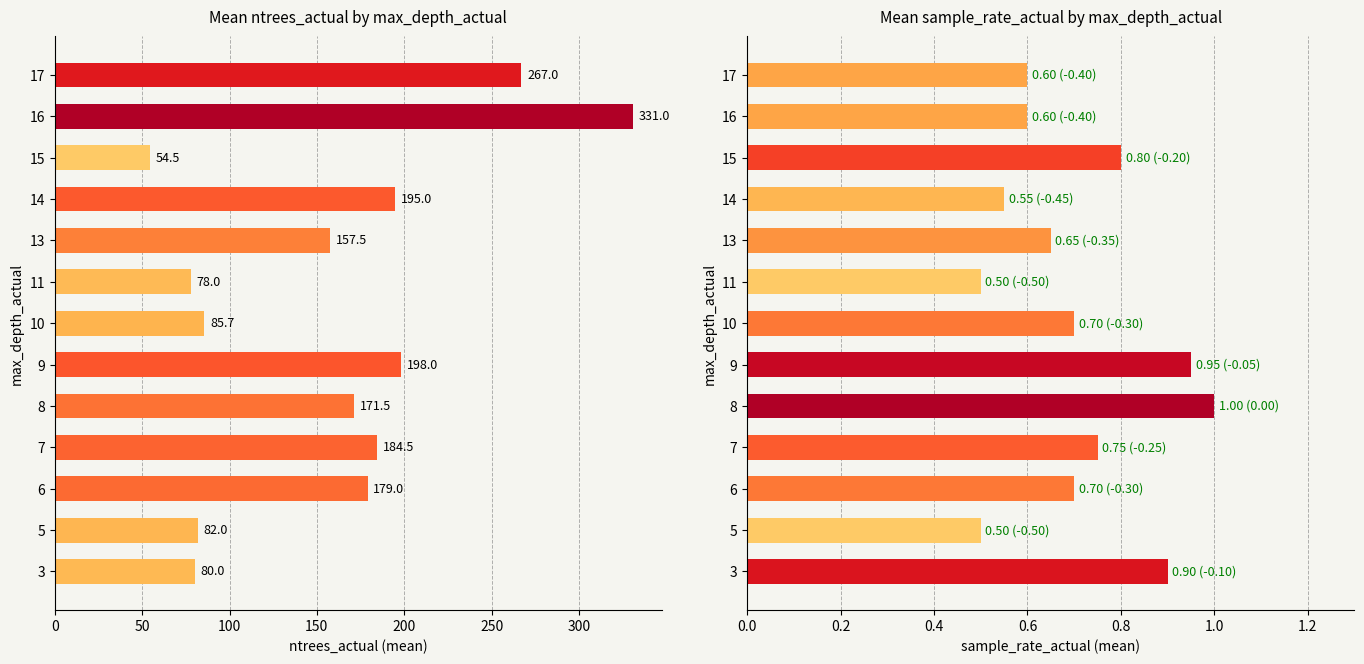

What is the difference between the second highest and second lowest values in the ntrees_actual series?

189.0